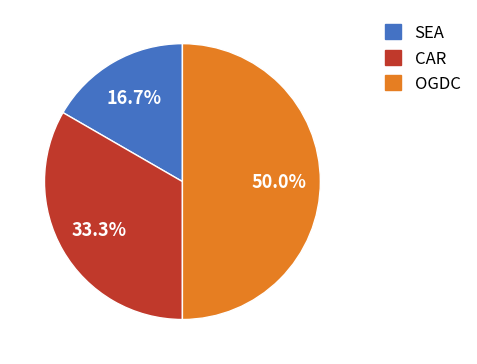

Between SEA and OGDC, which is larger?

OGDC